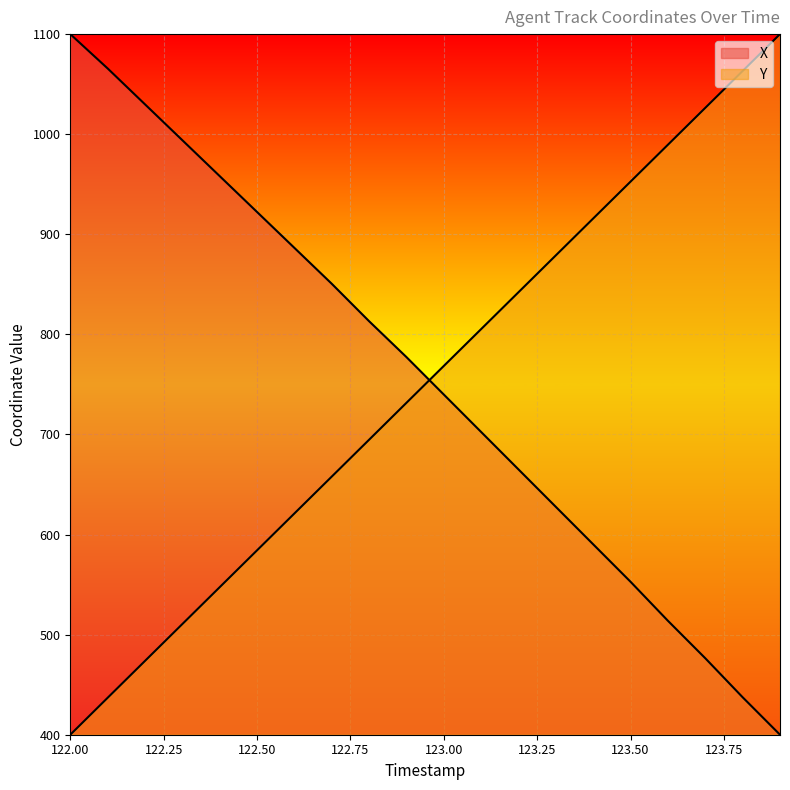

What is the difference between the second highest and minimum values in the X series?

665.7